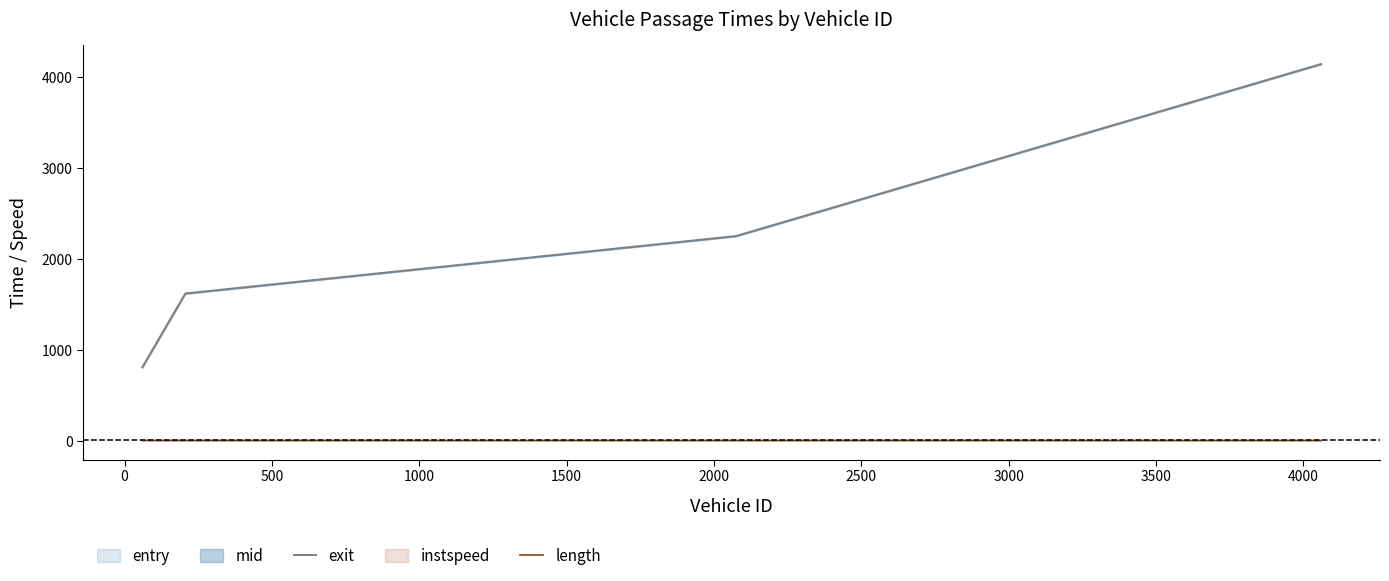

What is the highest value of the exit series?

4144.5